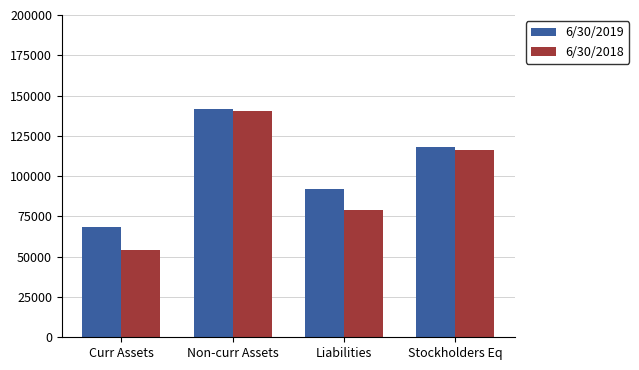

What are all the series names shown in the legend?

6/30/2019, 6/30/2018